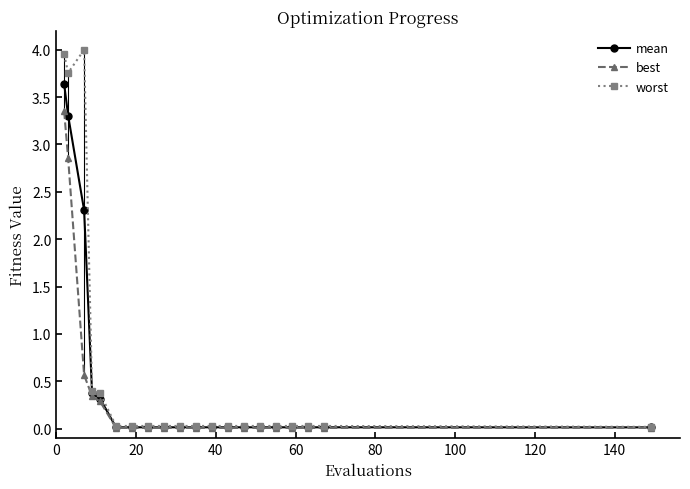

Rank the series by their maximum value, from highest to lowest.

worst, mean, best